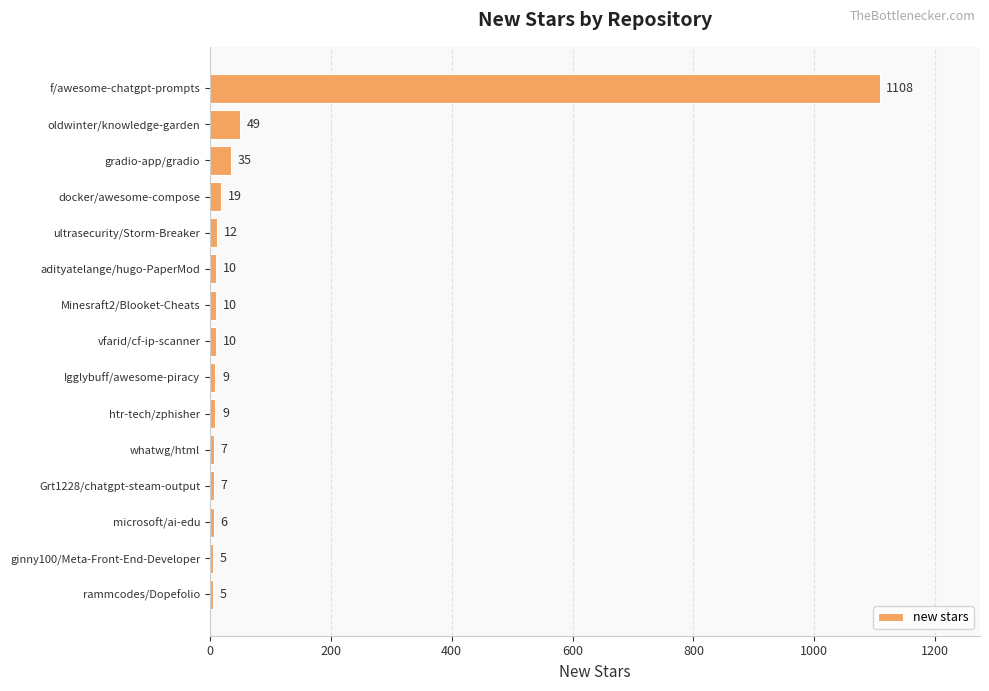

What is the smallest value displayed?

5